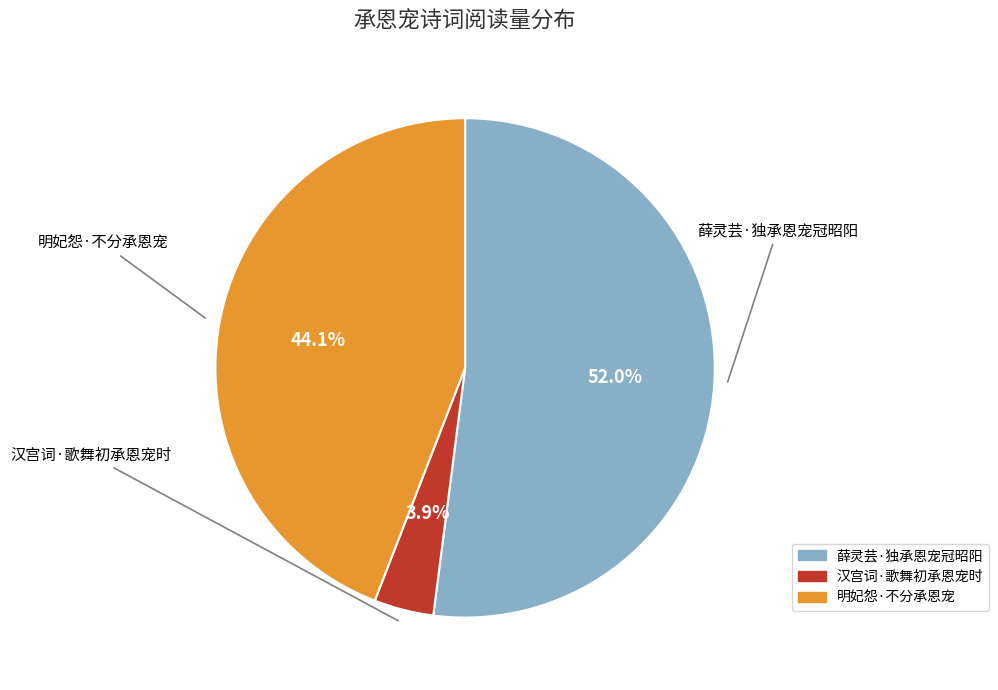

Which category has the biggest portion of the pie?

薛灵芸·独承恩宠冠昭阳